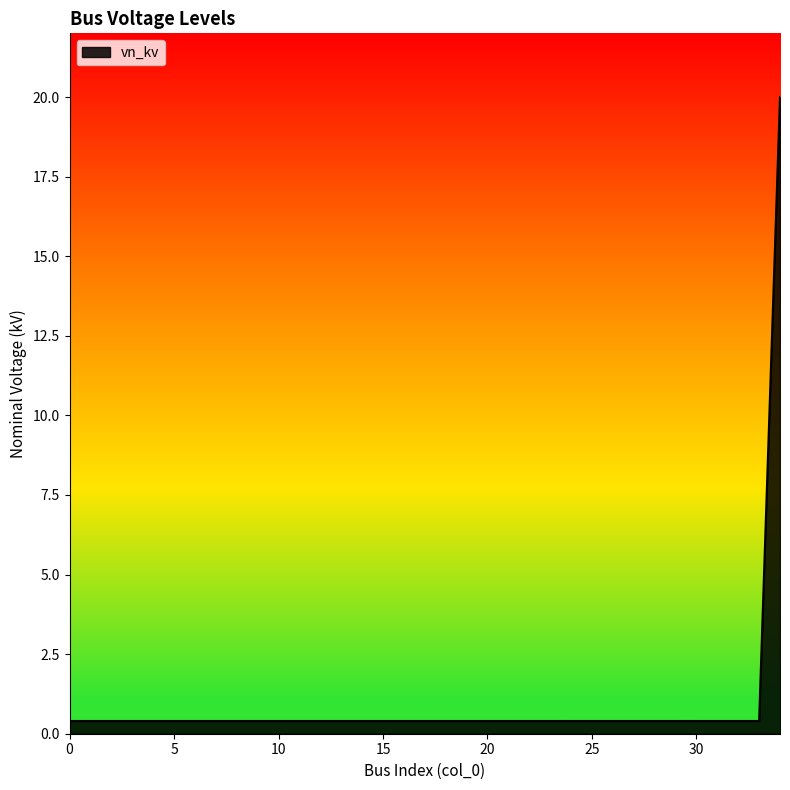

What is the greatest value displayed?

20.0